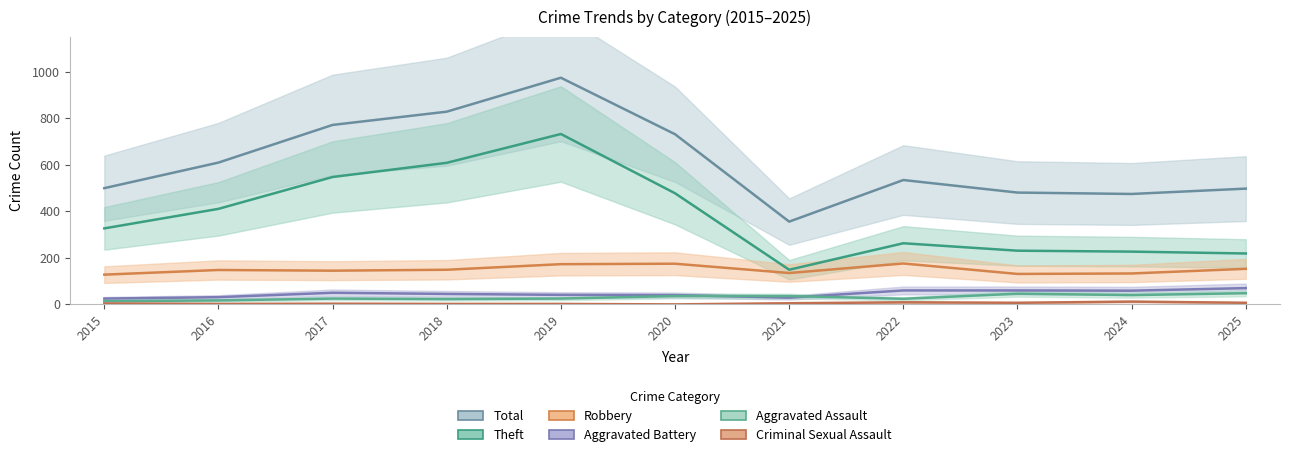

What is the difference between the highest and lowest values at 2021?

351